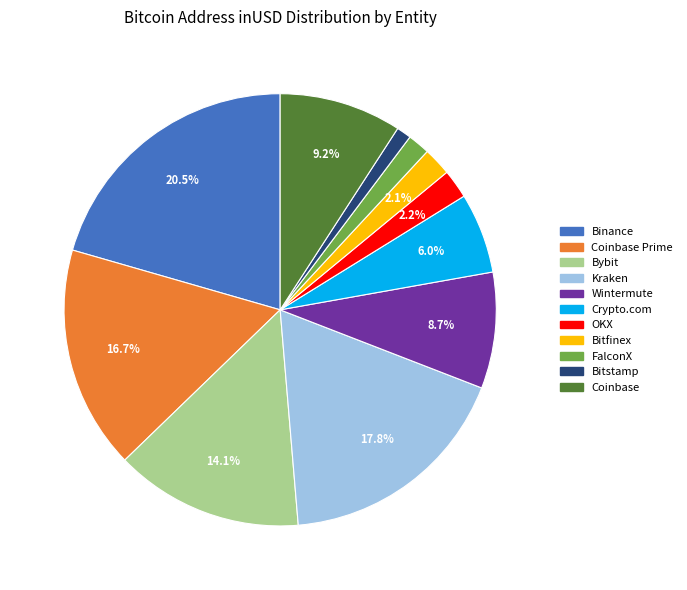

Does any single category account for the majority?

No